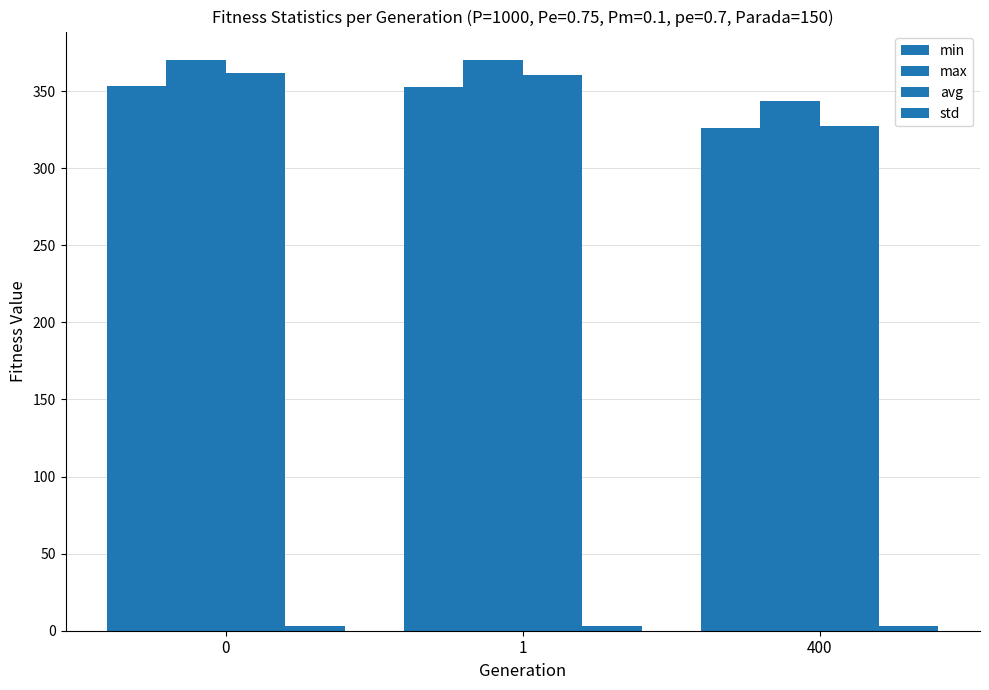

What is the total value across all series at 1?

1085.9